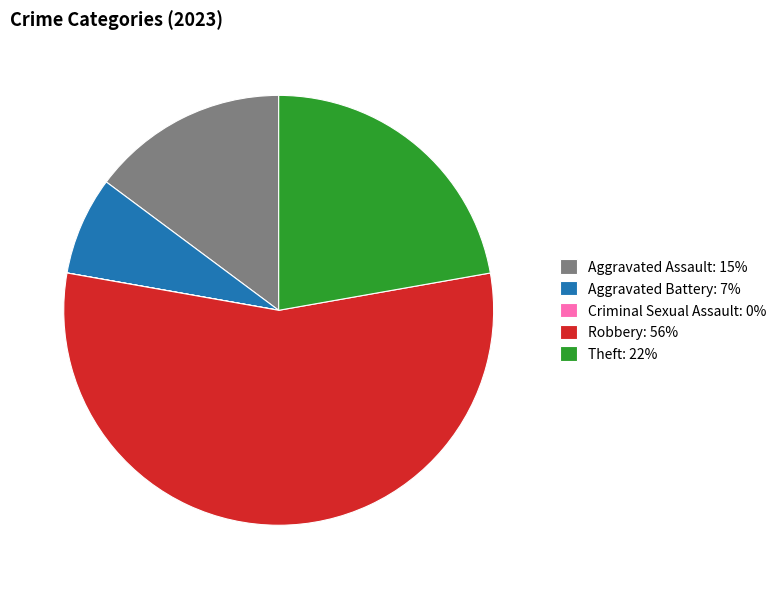

True or false: Theft: 22% accounts for 10% of the total.

False